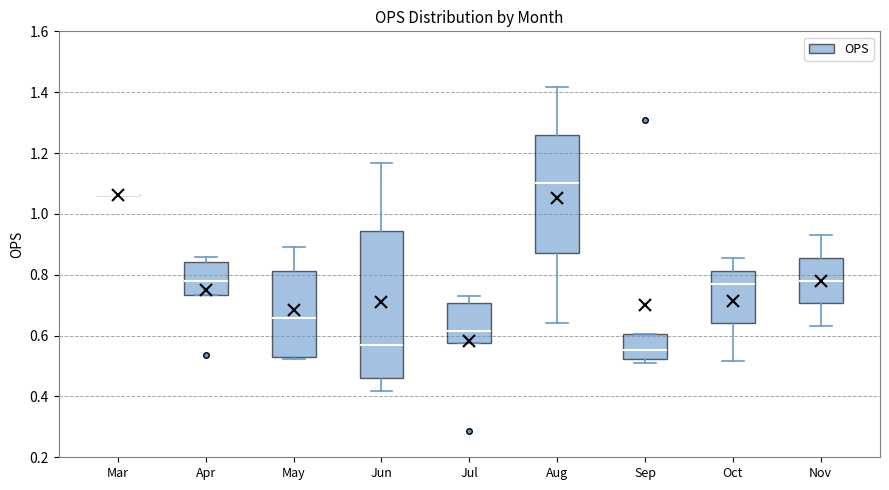

Reading left to right, transcribe this box plot: for each box, give where its median line is, the range the box spans, and where its two whiskers end, as read against the y-axis. The values are not printed on the chart, so give them approximately, as read against the axis.

Mar: box collapsed to a line at 1.06, whiskers 1.06 to 1.06
Apr: median 0.78, box 0.74 to 0.84, whiskers 0.74 to 0.86
May: median 0.66, box 0.54 to 0.82, whiskers 0.52 to 0.90
Jun: median 0.58, box 0.46 to 0.94, whiskers 0.42 to 1.16
Jul: median 0.62, box 0.58 to 0.70, whiskers 0.58 to 0.72
Aug: median 1.10, box 0.88 to 1.26, whiskers 0.64 to 1.42
Sep: median 0.56, box 0.52 to 0.60, whiskers 0.52 (just below the box's lower edge) to 0.60
Oct: median 0.76, box 0.64 to 0.82, whiskers 0.52 to 0.86
Nov: median 0.78, box 0.70 to 0.86, whiskers 0.64 to 0.92